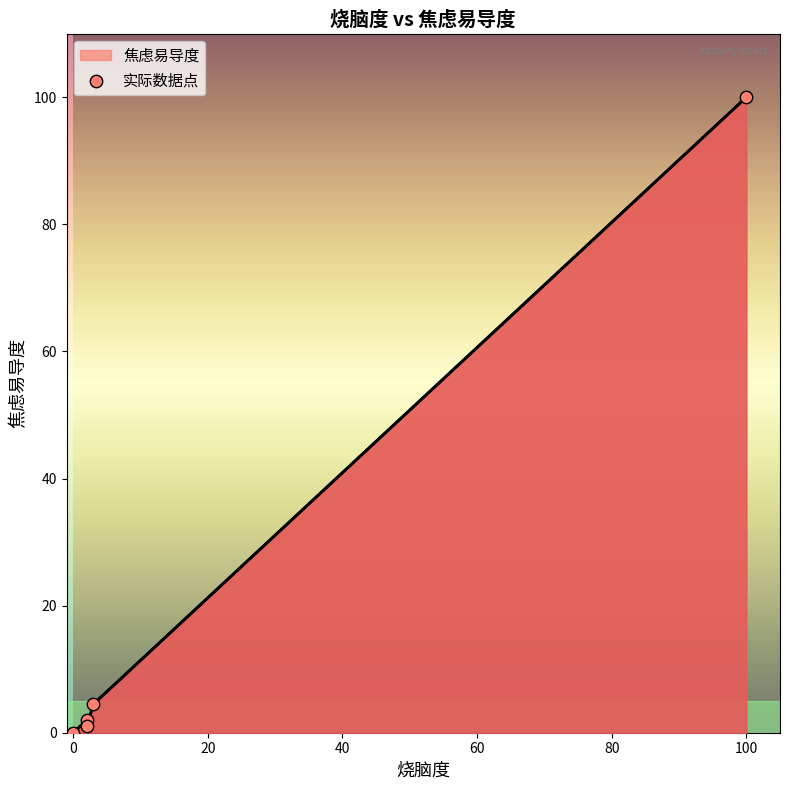

Which has a higher value, 100 or 0?

100